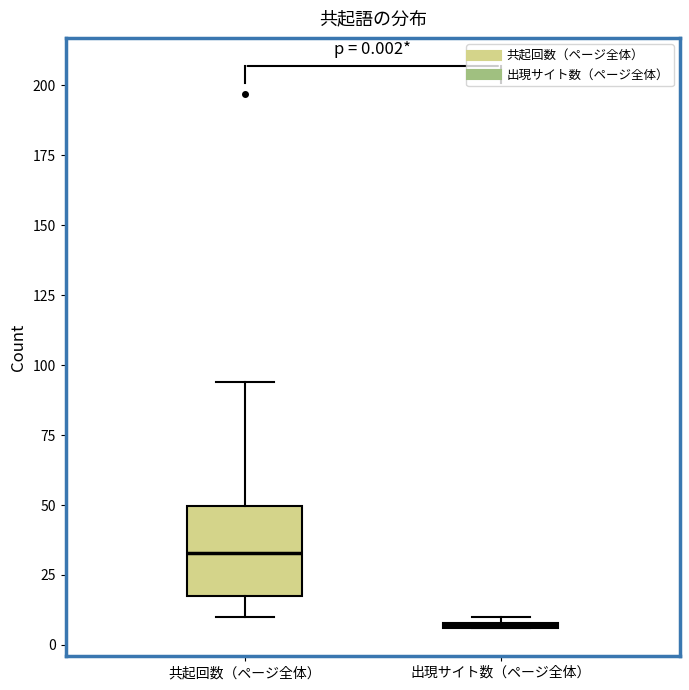

Which box's median line is the highest?

共起回数（ページ全体）